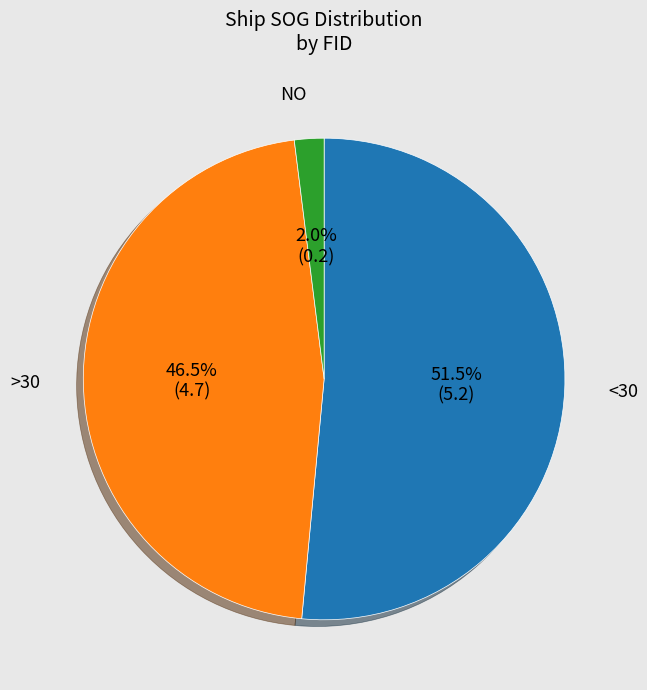

Does any single category account for the majority?

Yes